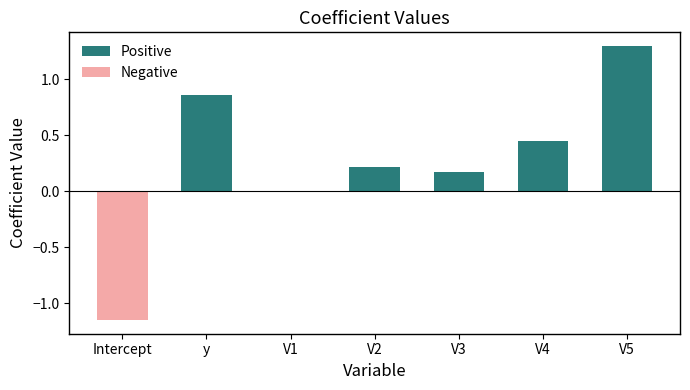

True or false: the data shows 0.0 at V1.

True